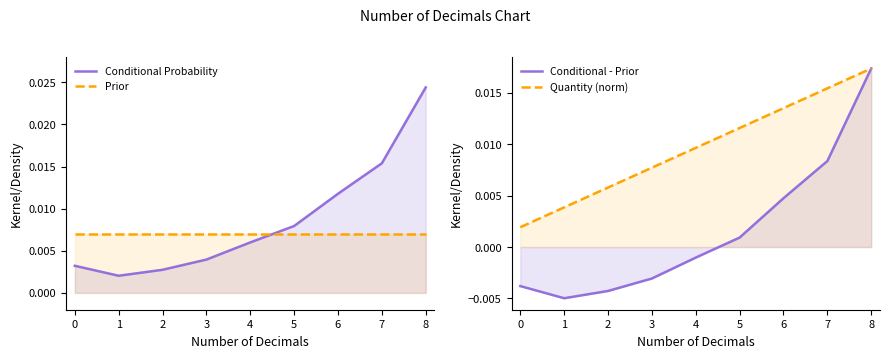

At how many categories does at least one series exceed 0?

9